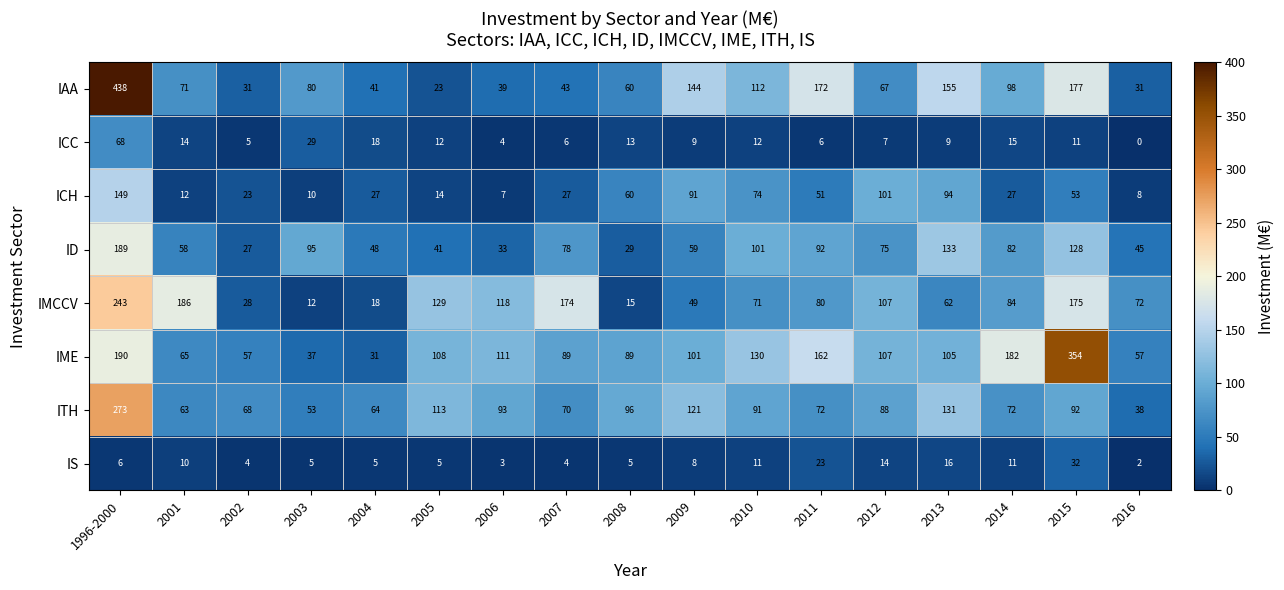

Rank the series at 2016 from highest to lowest value.

IMCCV, IME, ID, ITH, IAA, ICH, IS, ICC